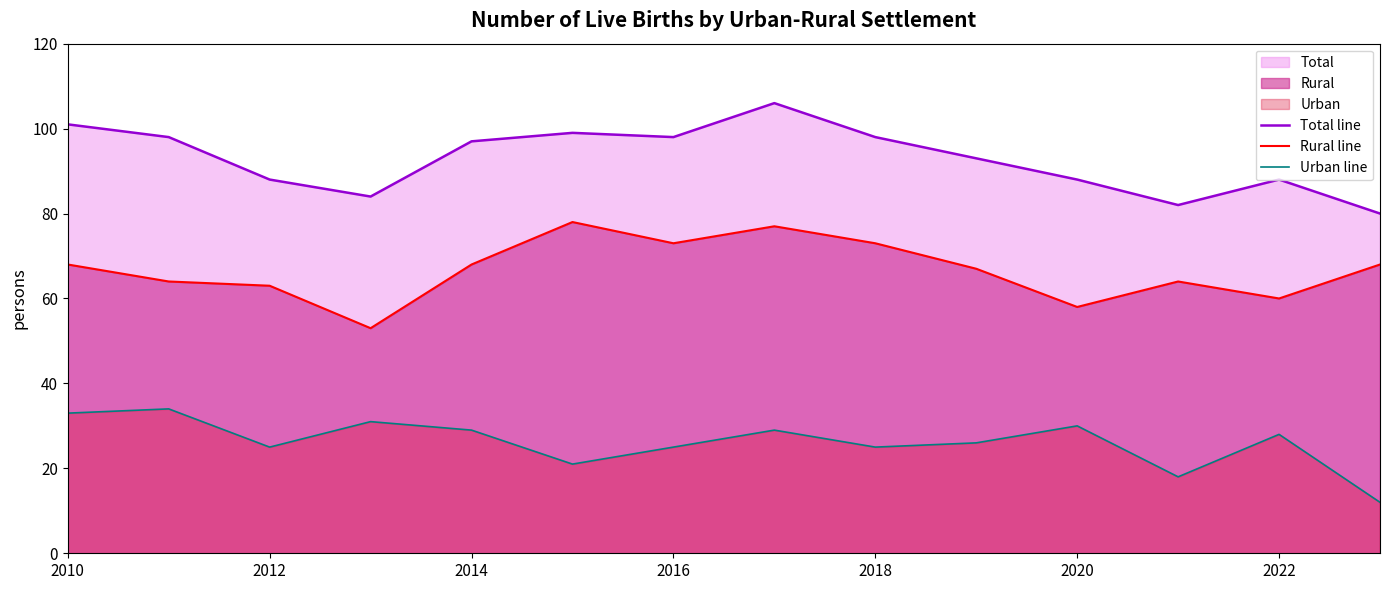

What is the difference between the maximum and minimum values in the Rural line series?

25